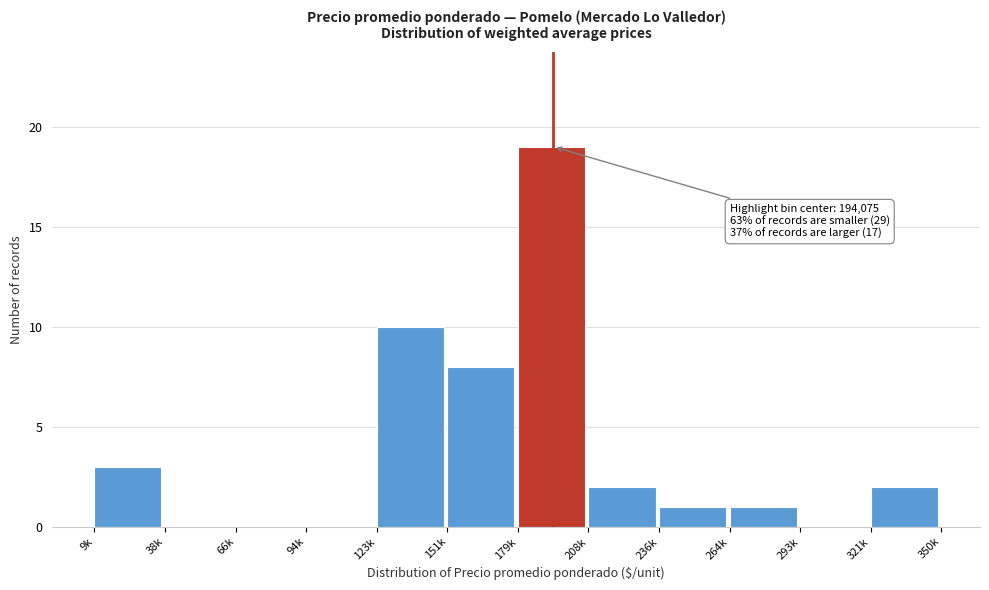

Reading left to right, extract all data points from this chart.

9k=3	38k=0	66k=0	94k=0	123k=10	151k=8	179k=19	208k=2	236k=1	264k=1	293k=0	321k=2